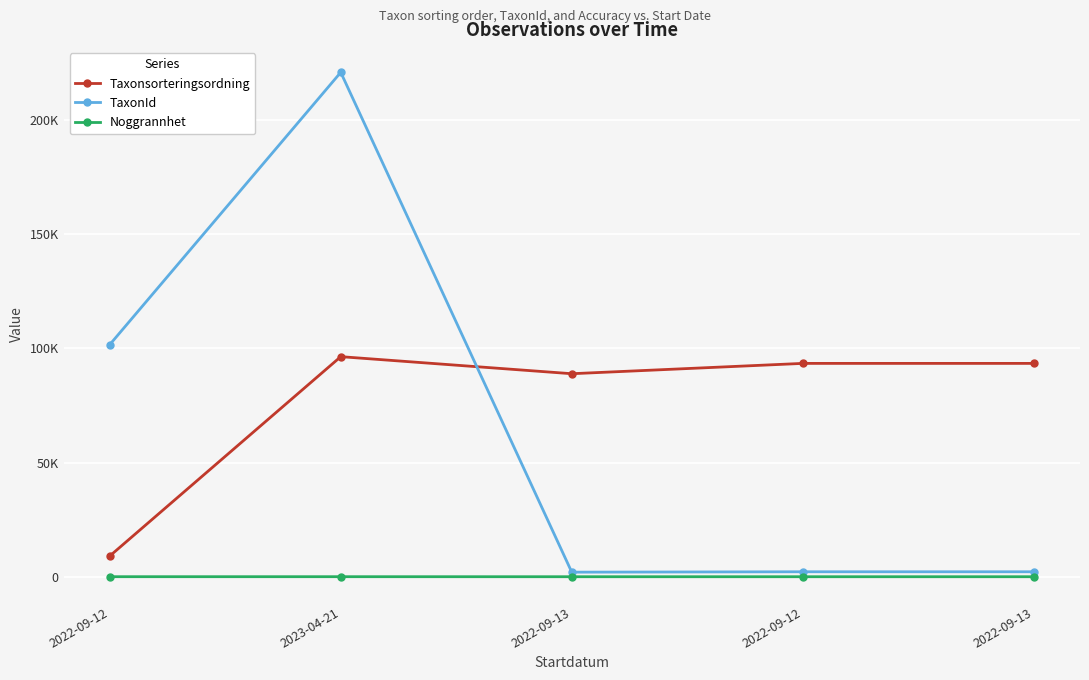

What is the sum of the Taxonsorteringsordning values at 2022-09-13 and 2022-09-12?

102461